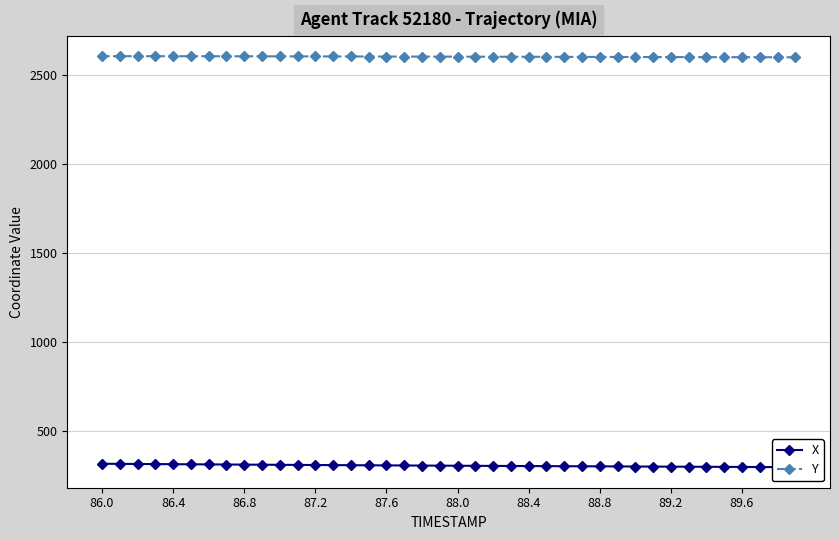

Which series has the largest total across all categories?

Y